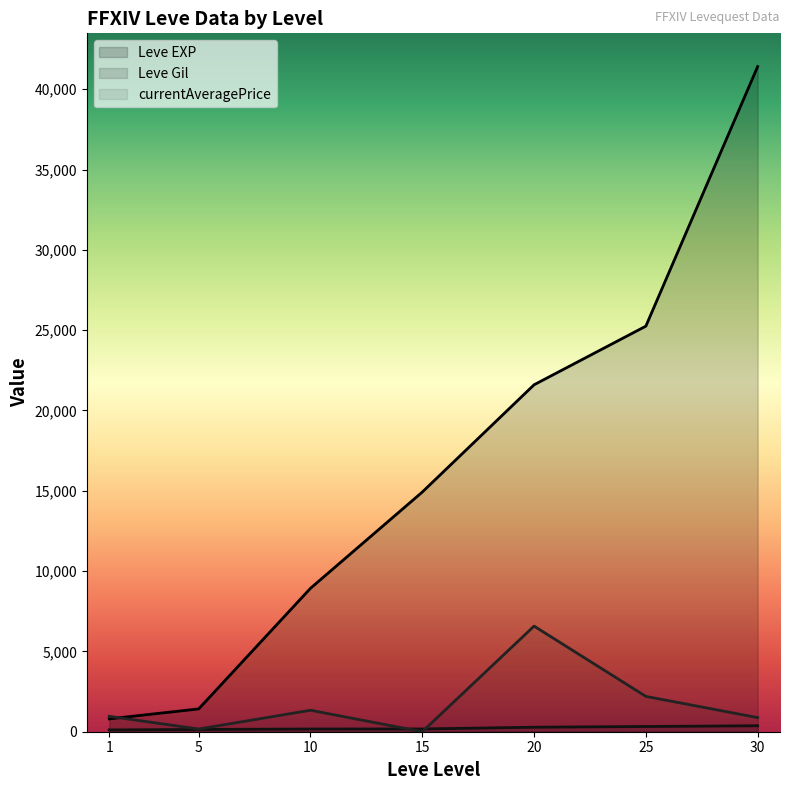

The Leve Gil series shows 281.0 at 20. True or false?

True